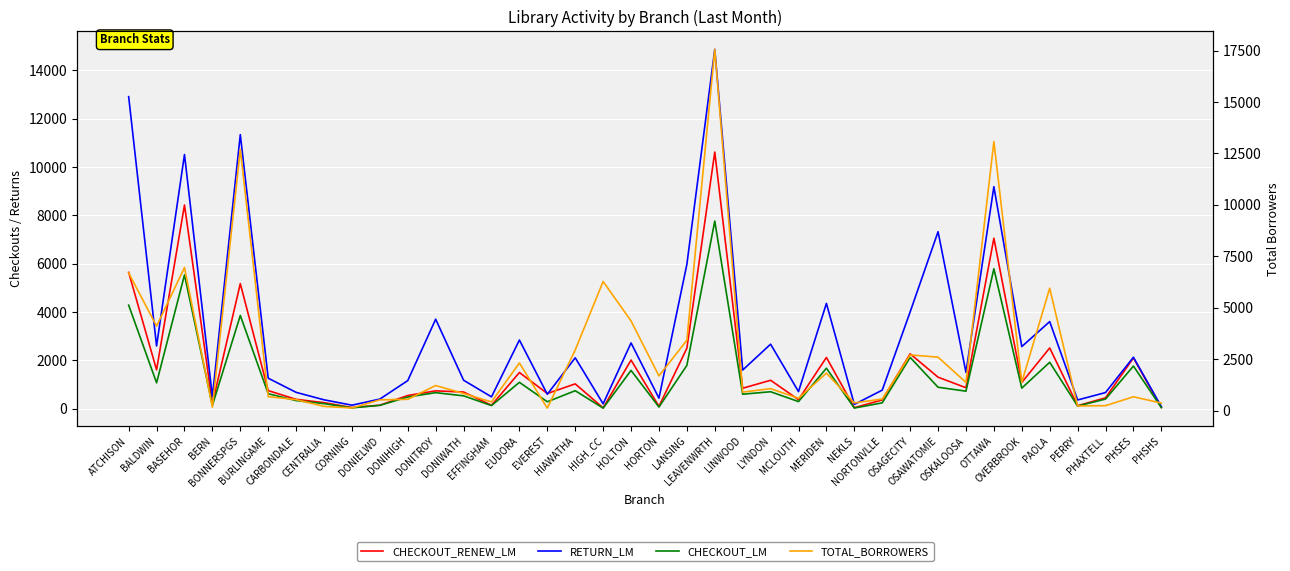

Where is the first local minimum for CHECKOUT_LM?

BALDWIN